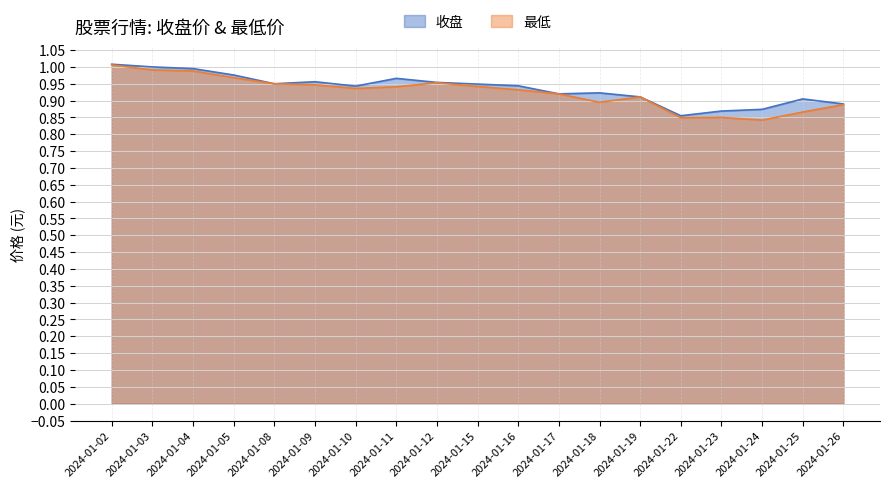

True or false: 收盘 and 最低 intersect in this chart.

False